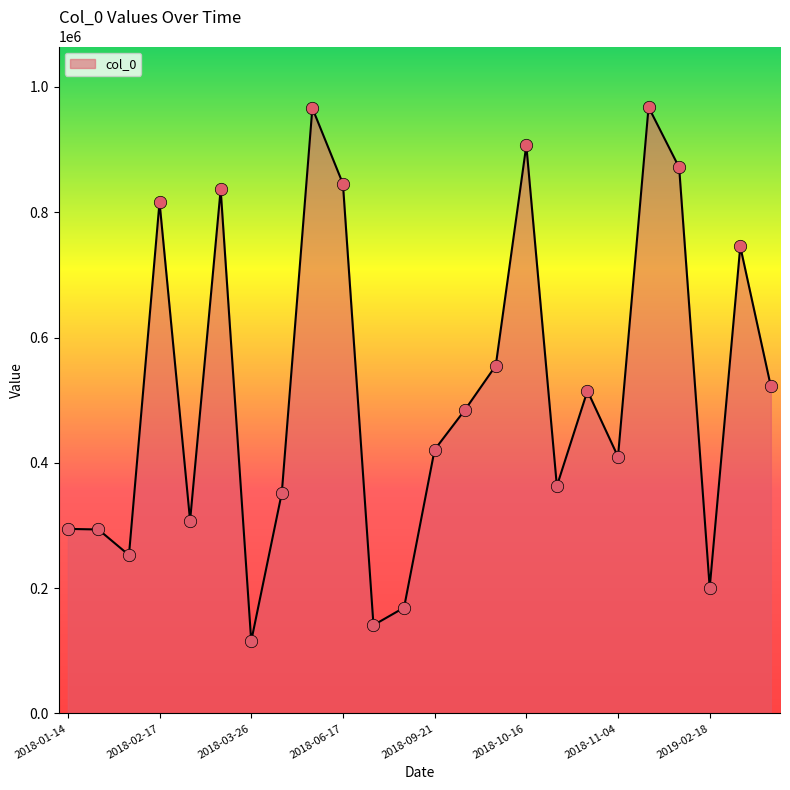

What is the difference between the maximum and minimum values?

852260